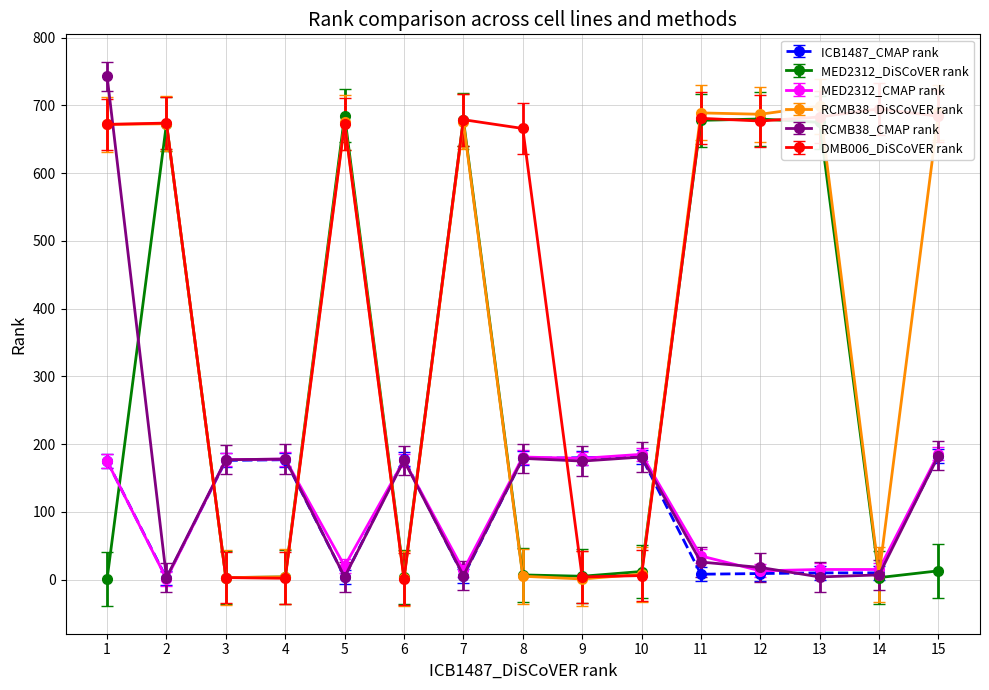

What is the minimum value shown in the chart?

1.0